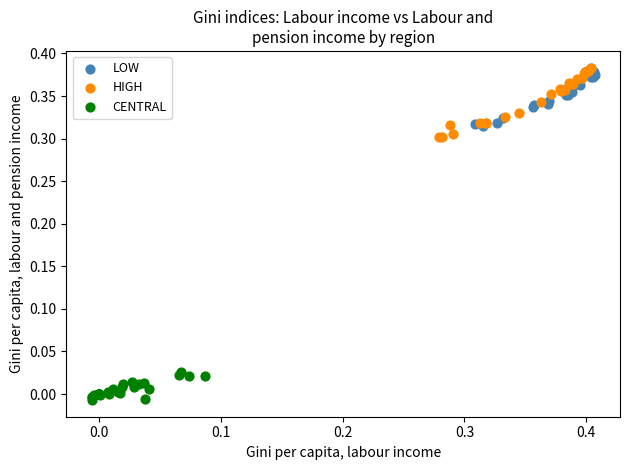

What are all the series names shown in the legend?

LOW, HIGH, CENTRAL